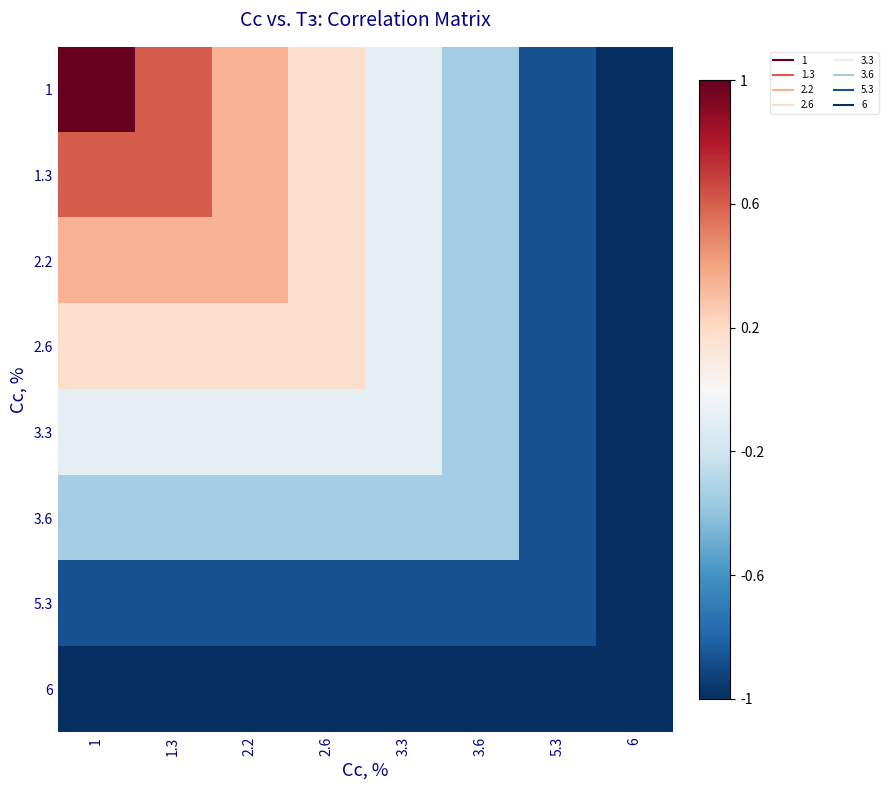

Reading left to right, what are all the values shown in this chart?

1: 1=1.0	1.3=0.6	2.2=0.3	2.6=0.2	3.3=-0.1	3.6=-0.3	5.3=-0.9	6=-1.0
1.3: 1=0.6	1.3=0.6	2.2=0.3	2.6=0.2	3.3=-0.1	3.6=-0.3	5.3=-0.9	6=-1.0
2.2: 1=0.3	1.3=0.3	2.2=0.3	2.6=0.2	3.3=-0.1	3.6=-0.3	5.3=-0.9	6=-1.0
2.6: 1=0.2	1.3=0.2	2.2=0.2	2.6=0.2	3.3=-0.1	3.6=-0.3	5.3=-0.9	6=-1.0
3.3: 1=-0.1	1.3=-0.1	2.2=-0.1	2.6=-0.1	3.3=-0.1	3.6=-0.3	5.3=-0.9	6=-1.0
3.6: 1=-0.3	1.3=-0.3	2.2=-0.3	2.6=-0.3	3.3=-0.3	3.6=-0.3	5.3=-0.9	6=-1.0
5.3: 1=-0.9	1.3=-0.9	2.2=-0.9	2.6=-0.9	3.3=-0.9	3.6=-0.9	5.3=-0.9	6=-1.0
6: 1=-1.0	1.3=-1.0	2.2=-1.0	2.6=-1.0	3.3=-1.0	3.6=-1.0	5.3=-1.0	6=-1.0